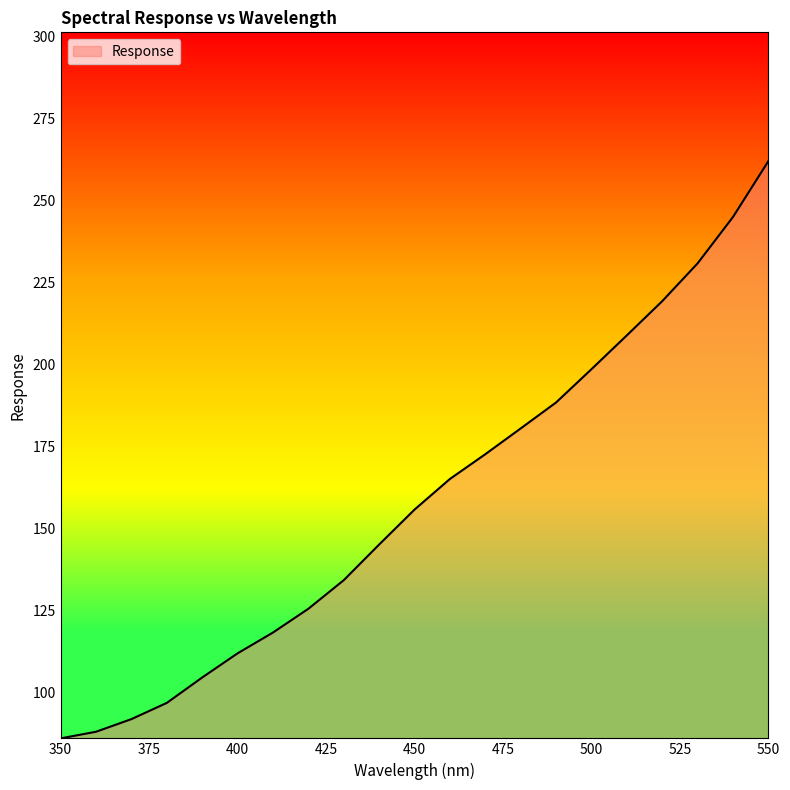

What is the difference between the maximum and minimum values?

176.1